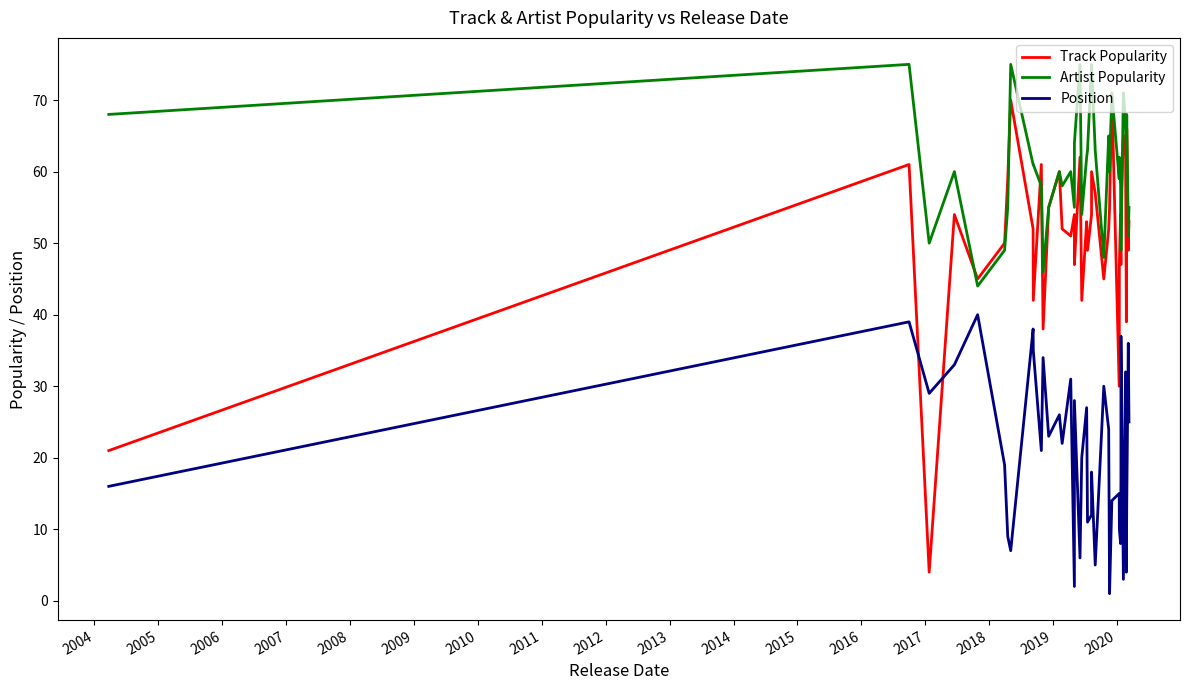

What is the label of the 15th point from the left?

2017